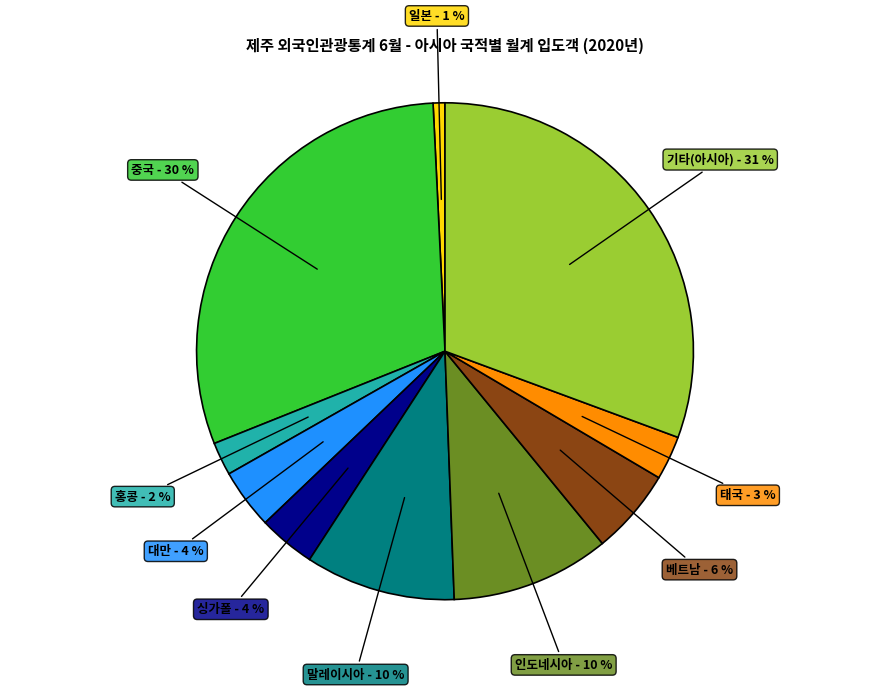

How many segments does this pie chart have?

10